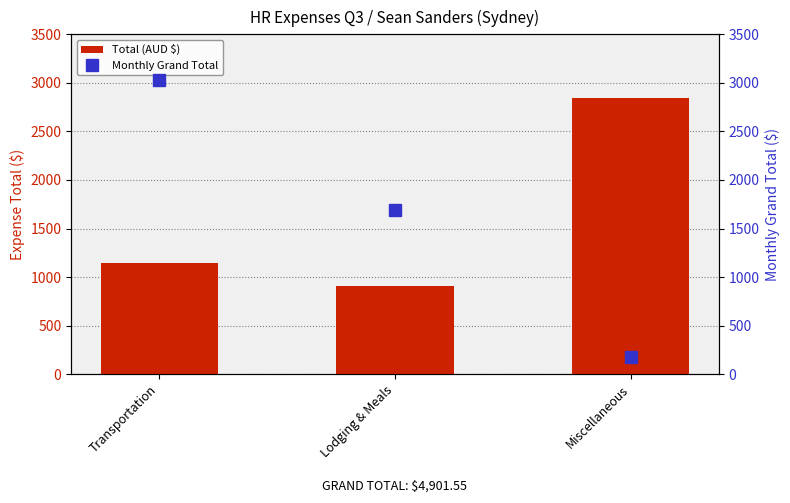

What is the label of the 2nd bar from the right?

Lodging & Meals